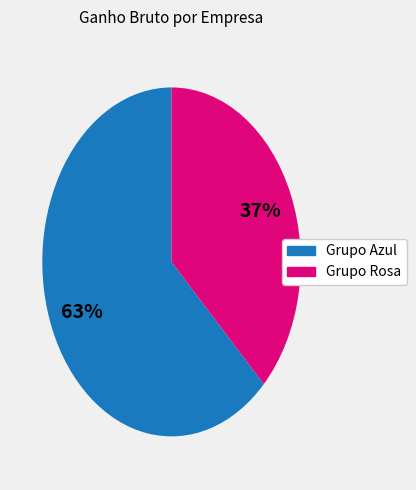

Does any single category account for the majority?

Yes